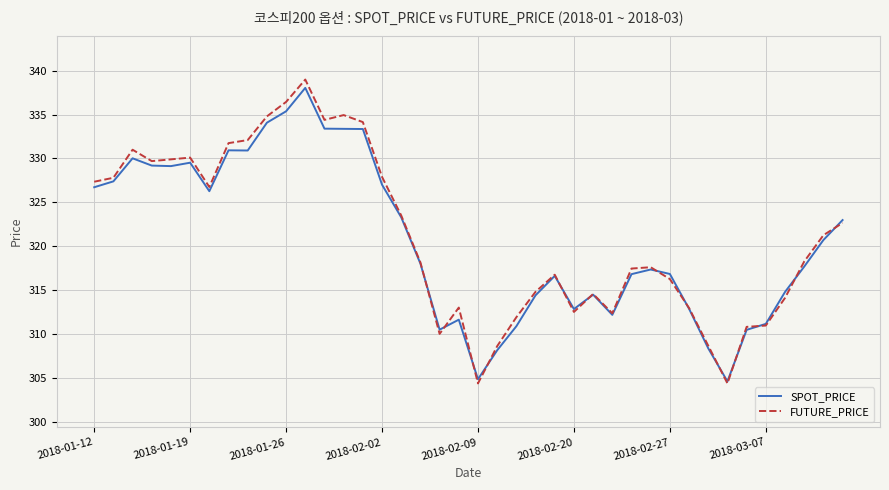

What is the lowest value of the FUTURE_PRICE series?

304.4